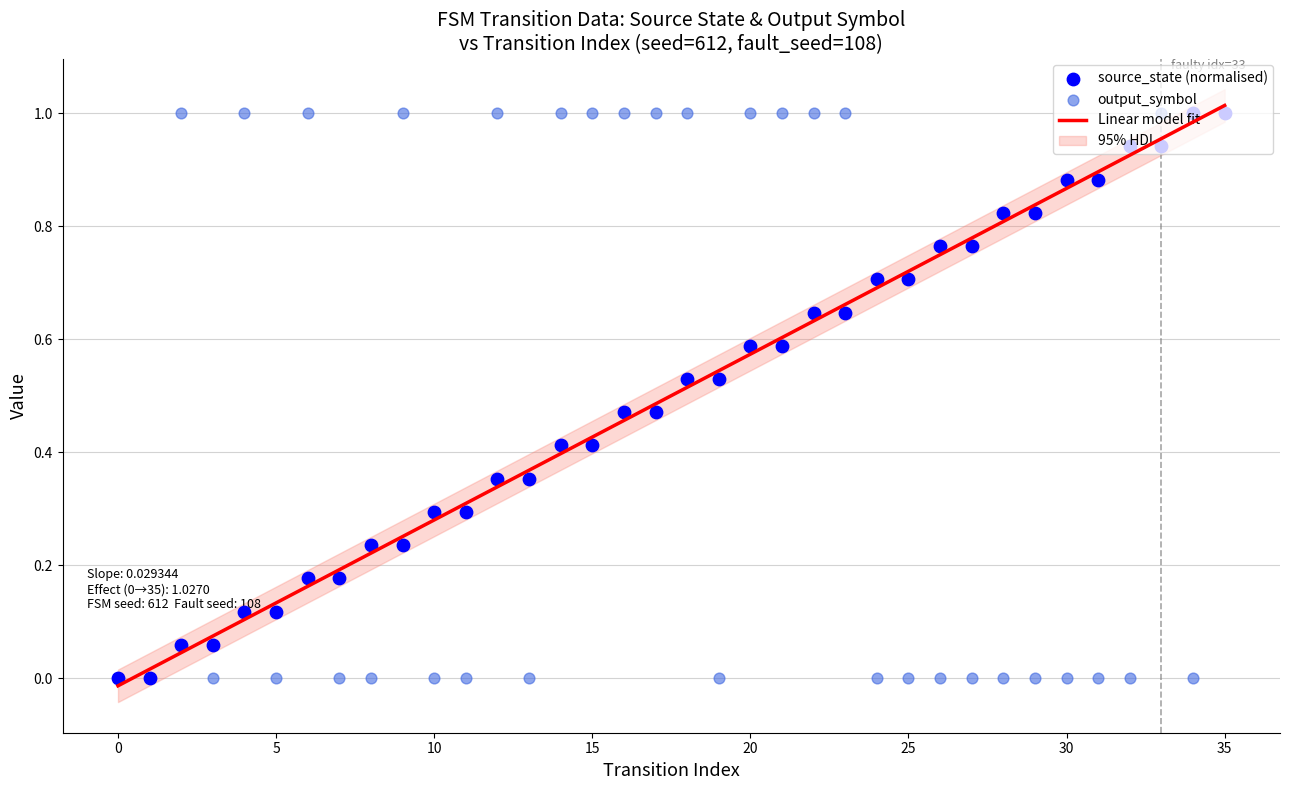

At which category is the sum across all series the highest?

35